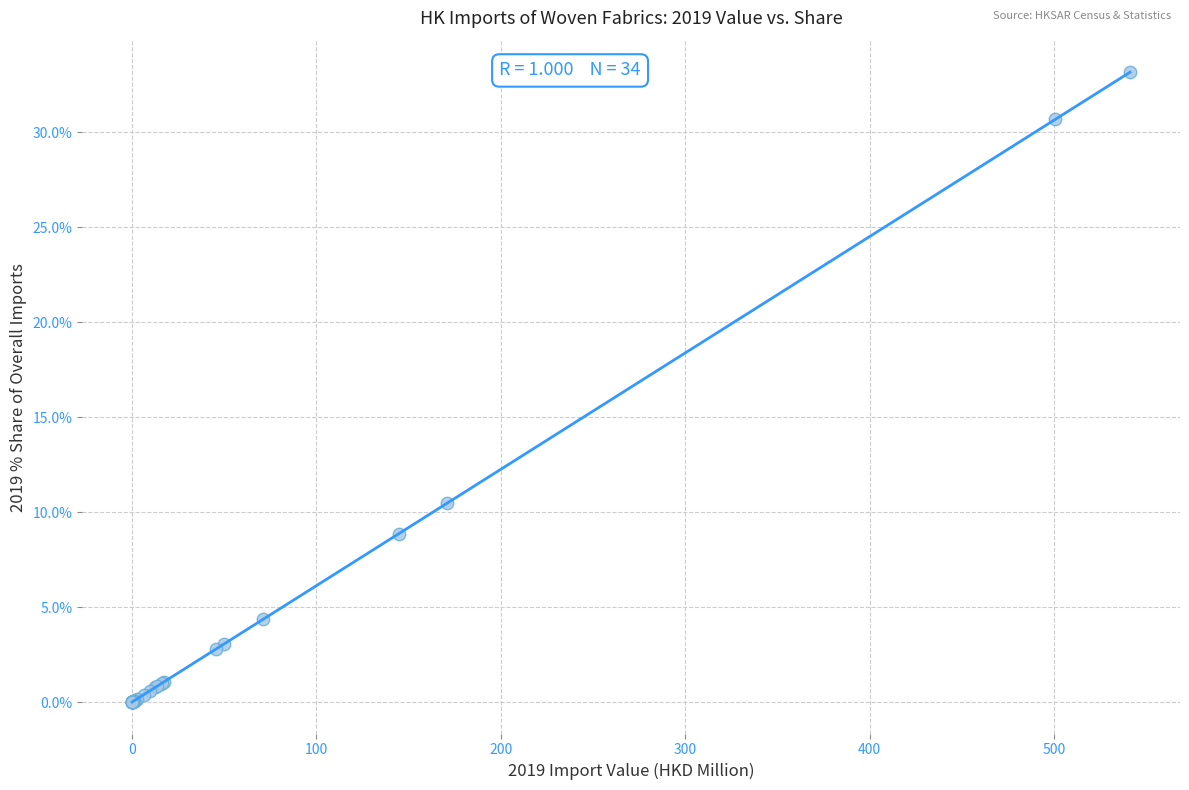

What Y value in the scatter plot is closest to 16?

10.5